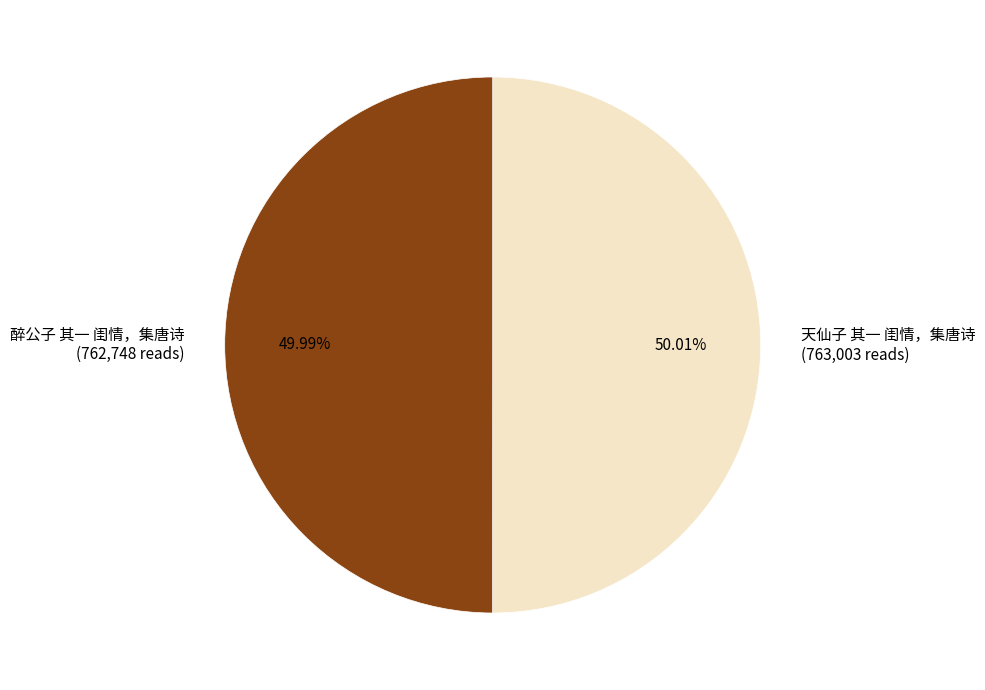

Is there a majority slice in this chart?

Yes